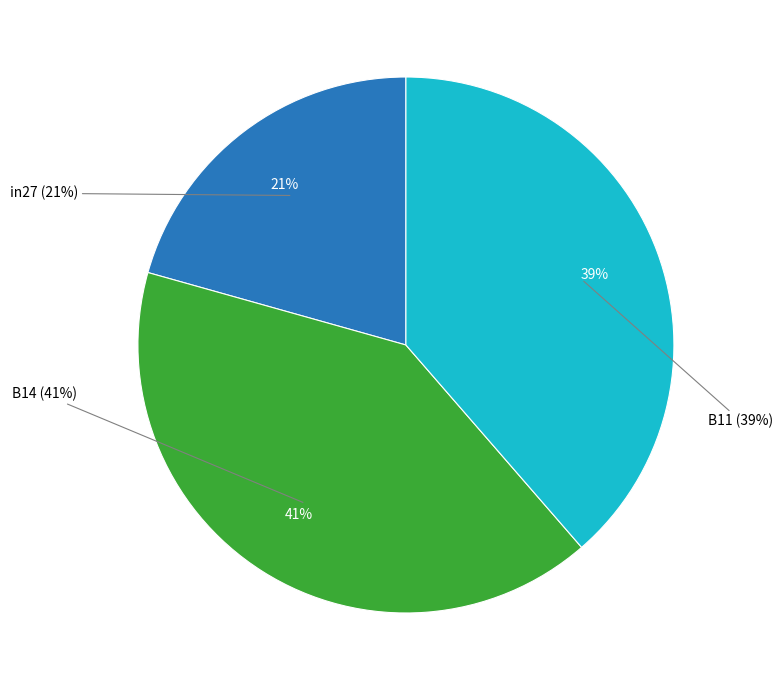

To the nearest percent, what percentage of the pie is in27?

21%